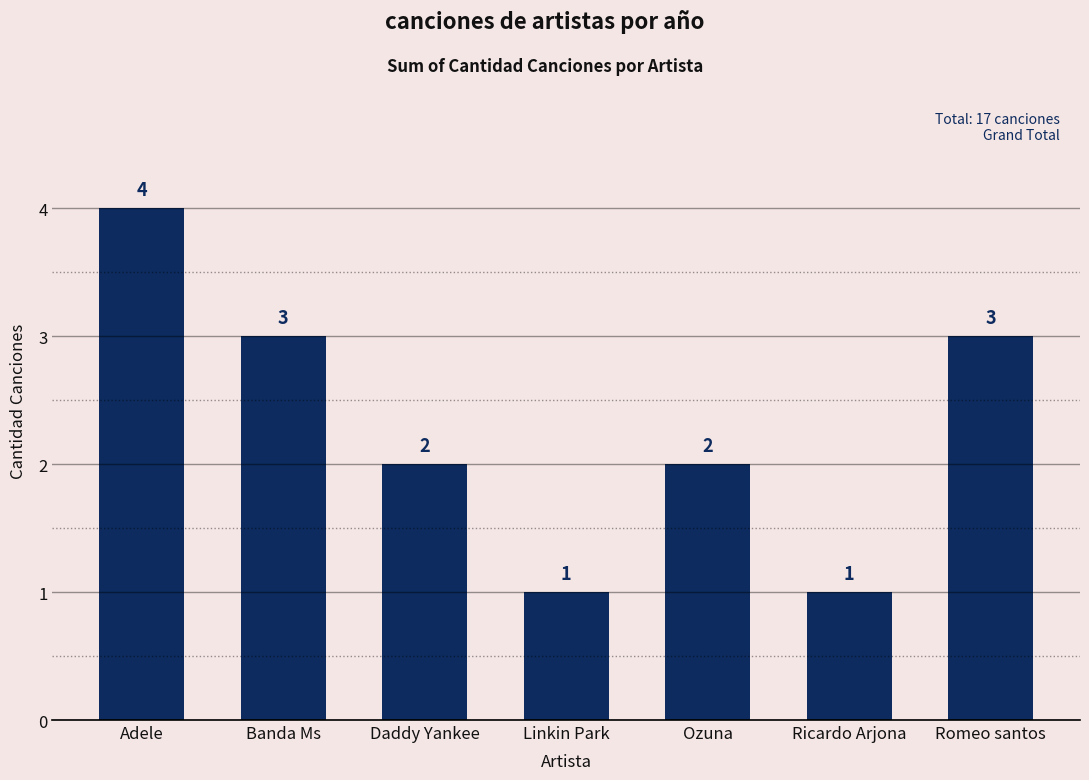

How many data points does each series have?

7